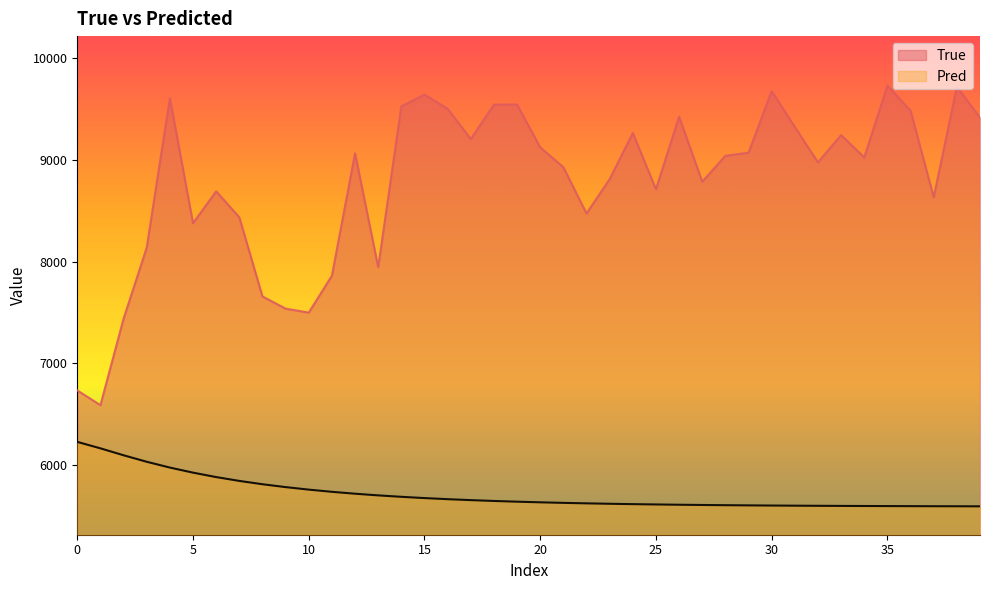

What is the difference between the maximum and minimum values in the True series?

3146.0